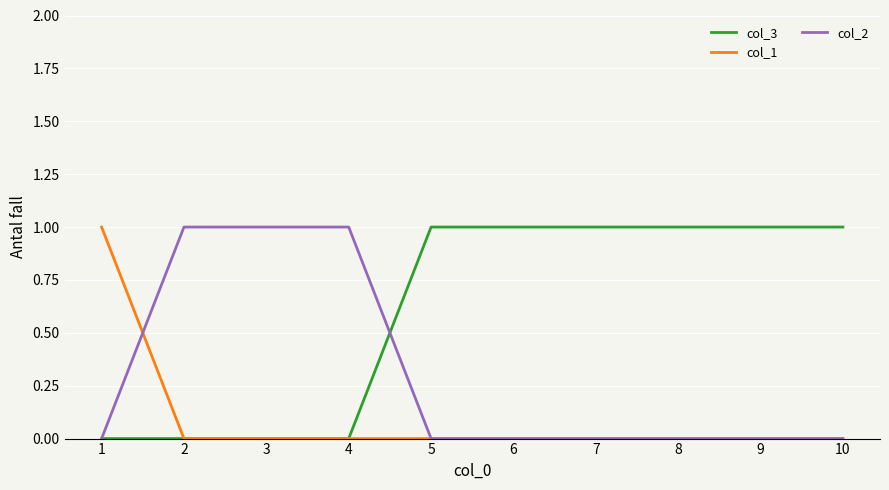

The col_2 series shows 1 at 2. True or false?

True